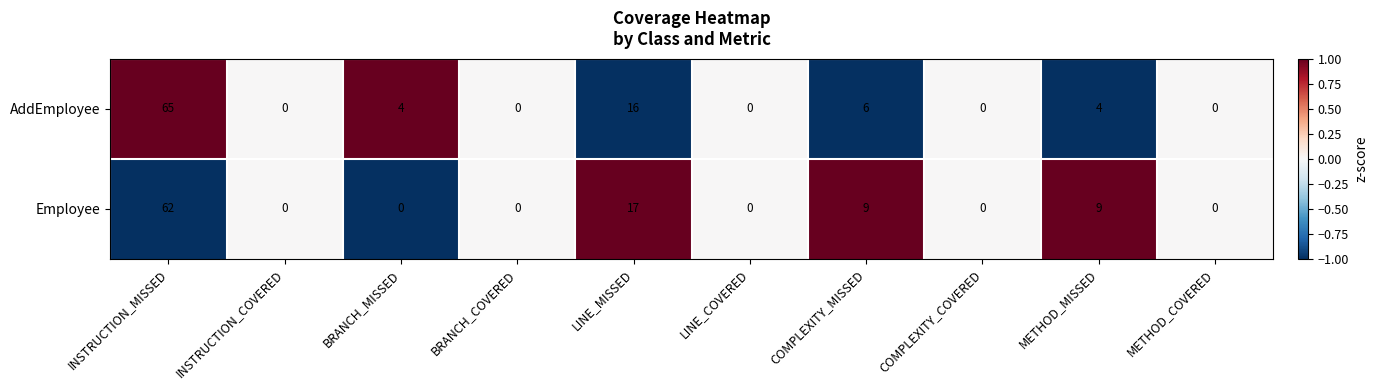

How many data points in Employee are above 0?

4